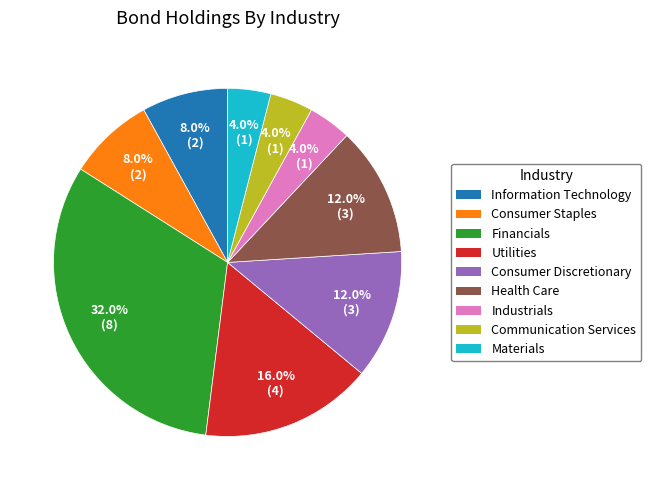

Count the number of slices in the pie.

9